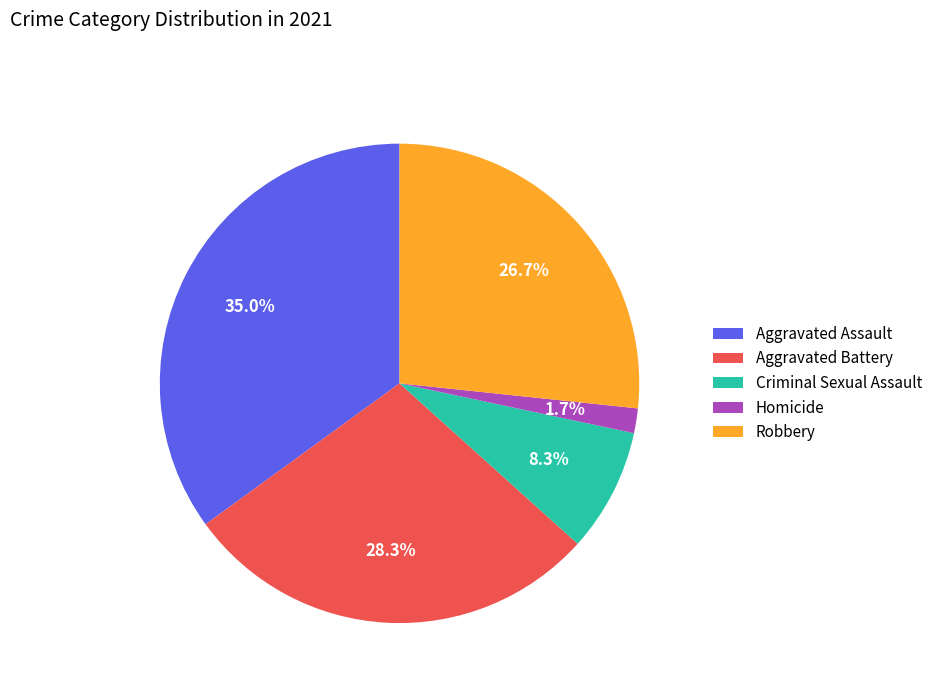

What percentage is the Robbery slice, to the nearest percent?

27%